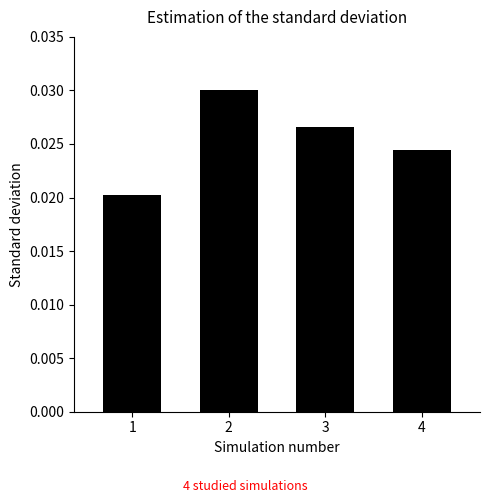

List the labels in order of value, smallest first.

1, 4, 3, 2